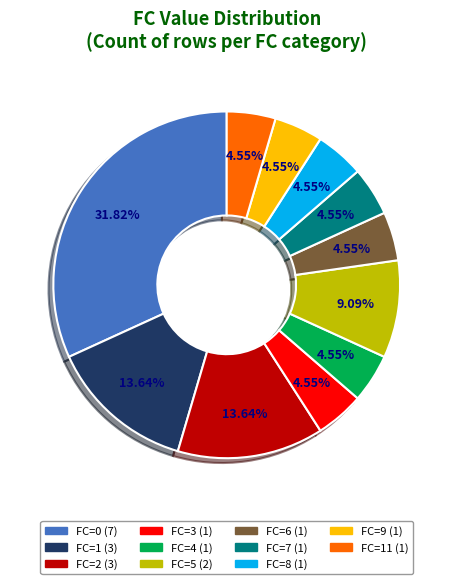

Does any single category account for the majority?

No